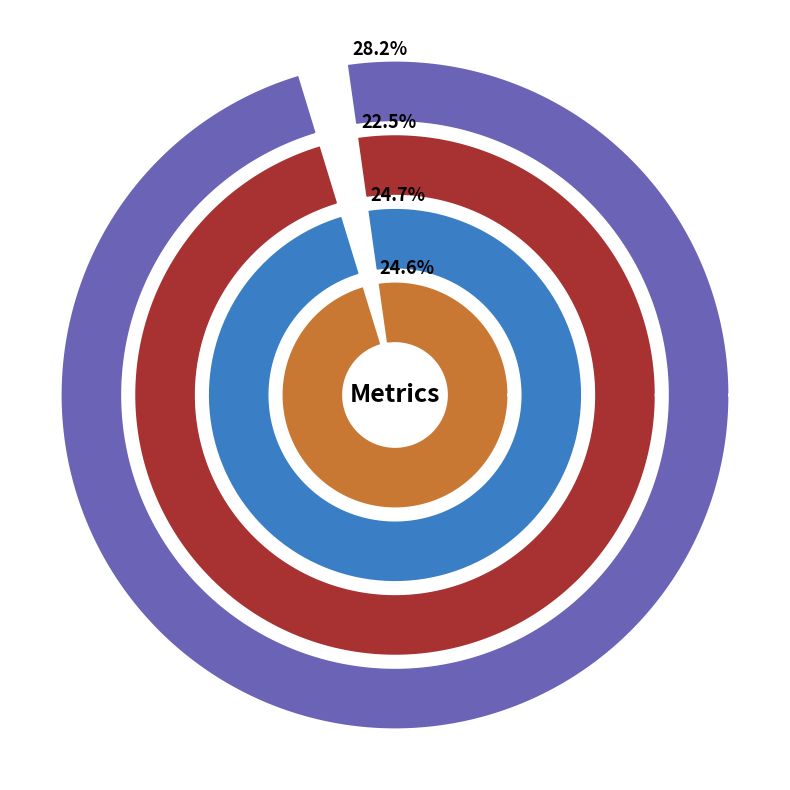

Between AUPR and loss, which is larger?

loss